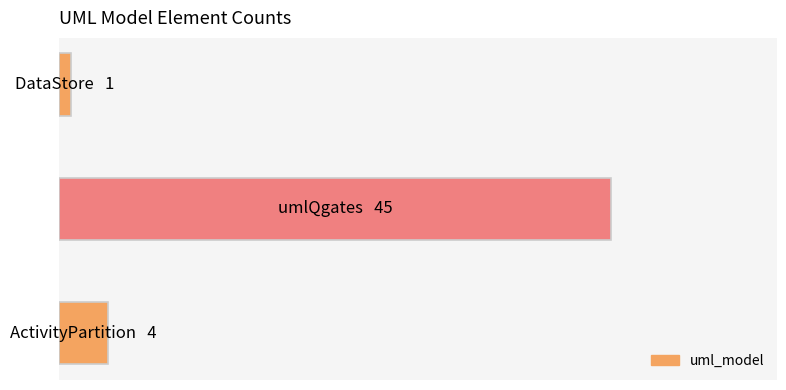

Are the bars horizontal?

Yes